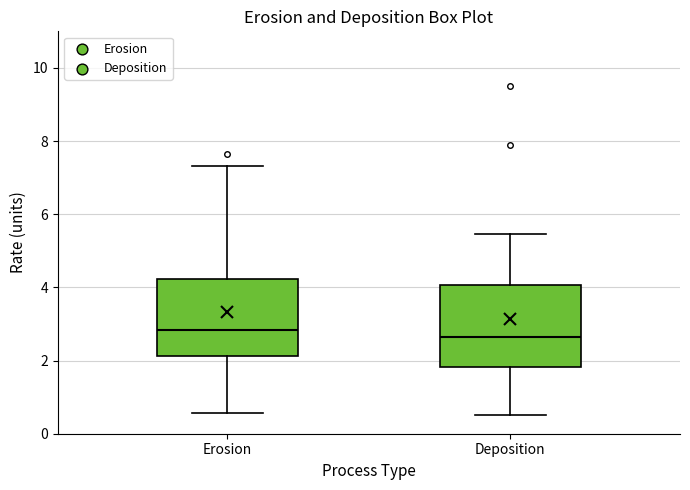

Reading left to right, transcribe this box plot: for each box, give where its median line is, the range the box spans, and where its two whiskers end, as read against the y-axis. The values are not printed on the chart, so give them approximately, as read against the axis.

Erosion: median 2.8, box 2.2 to 4.2, whiskers 0.6 to 7.4
Deposition: median 2.6, box 1.8 to 4.0, whiskers 0.6 to 5.4